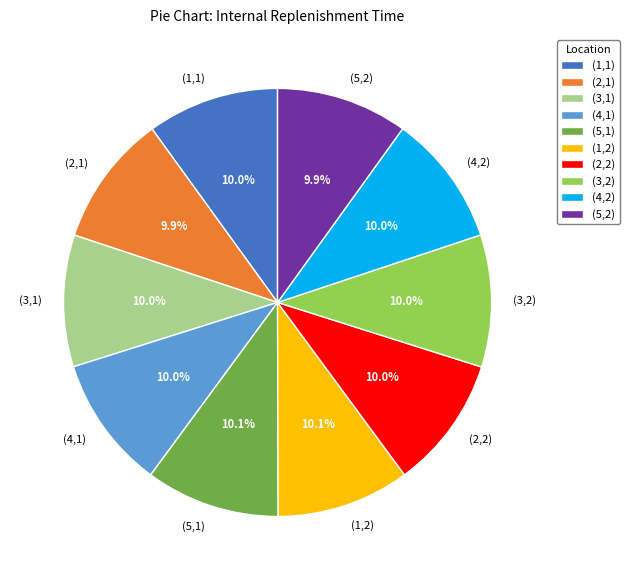

What percentage do (2,2) and (3,2) together represent?

20.0%